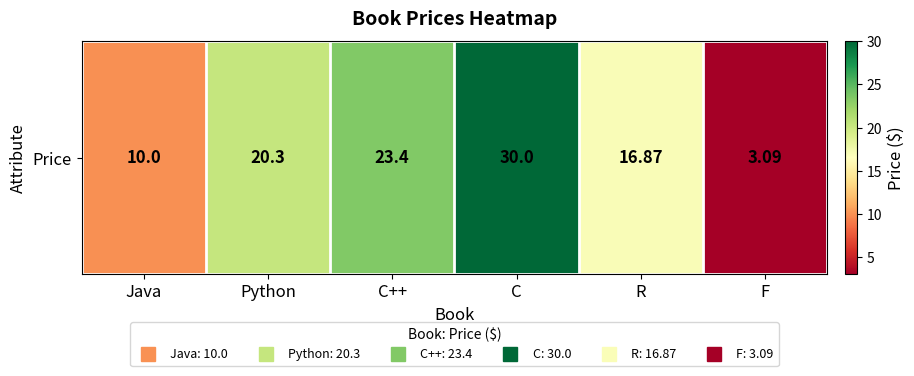

Rank the categories by value from lowest to highest.

F, Java, R, Python, C++, C